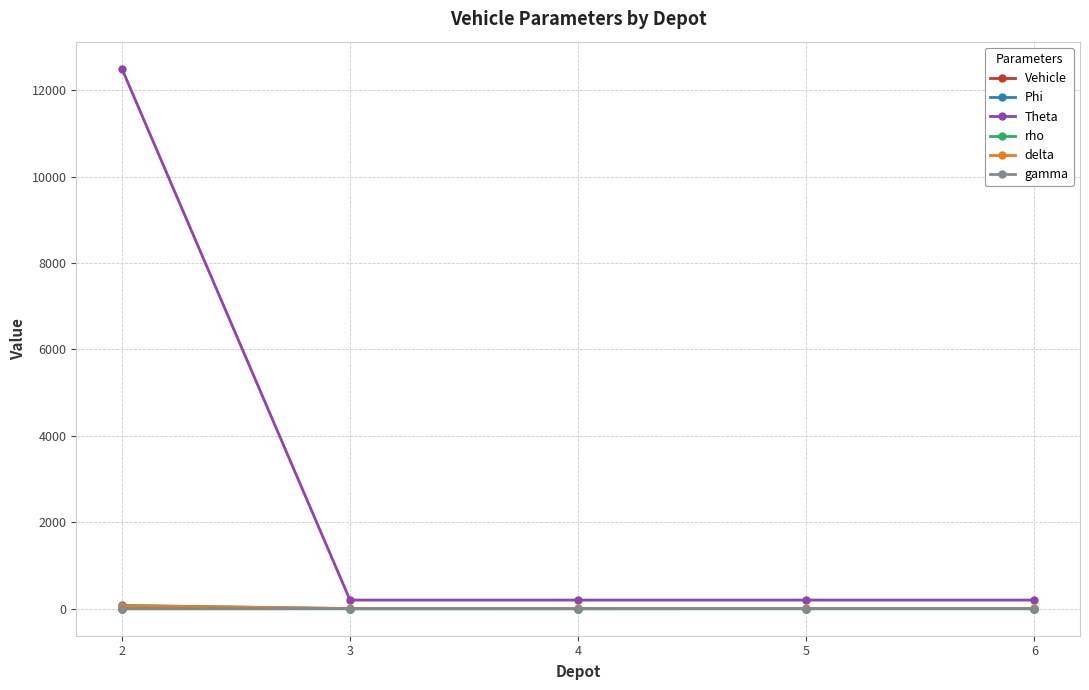

Between 2 and 3, which series saw the biggest shift?

Theta